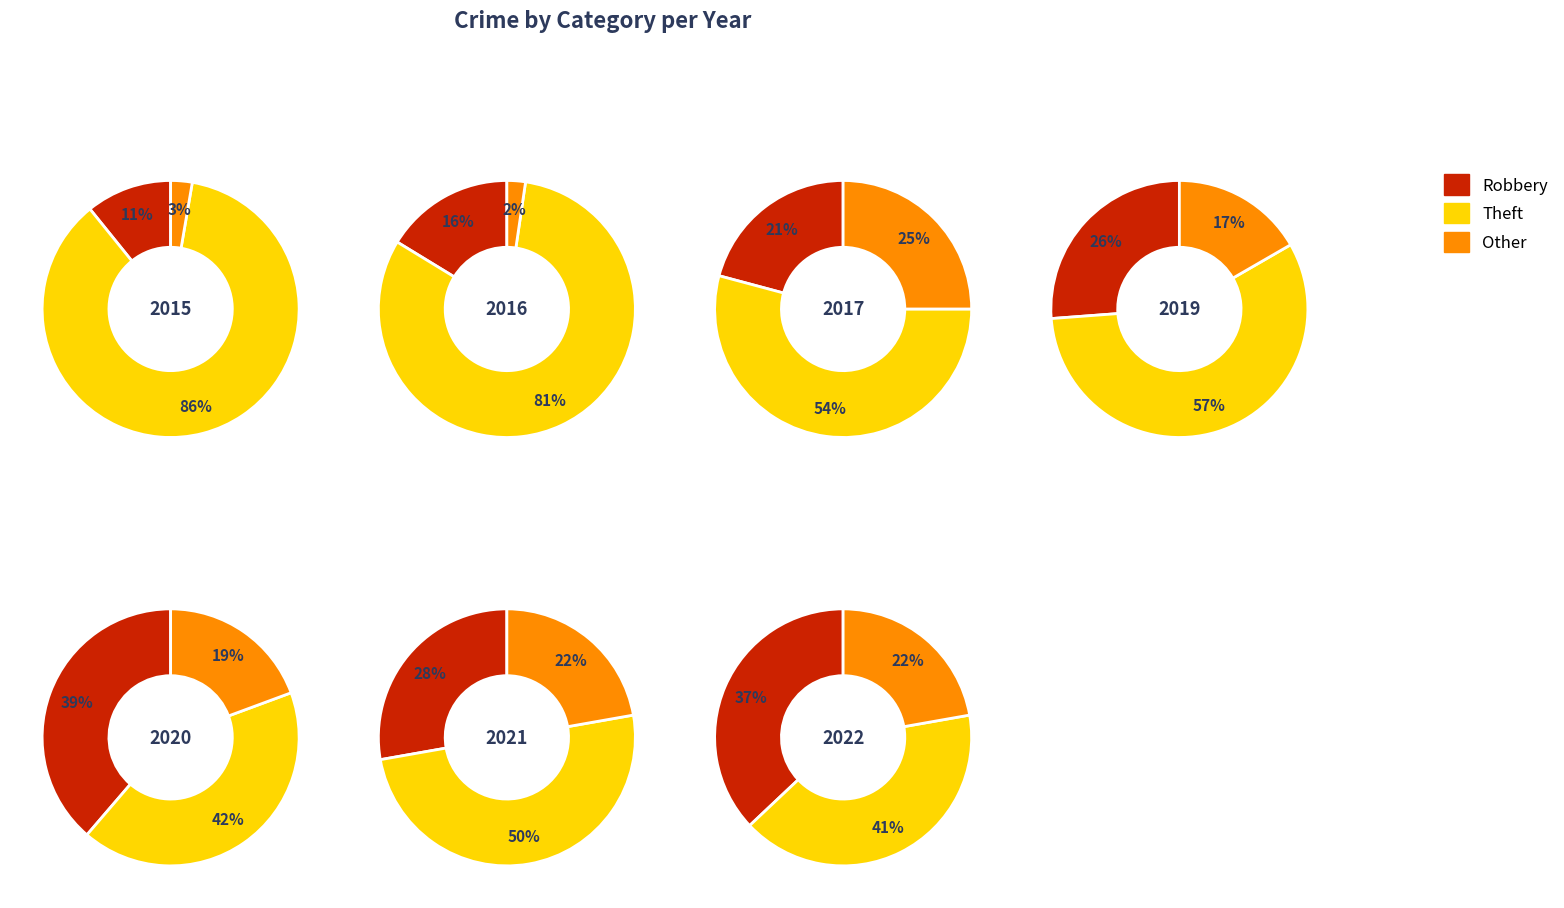

Combined, what portion of the pie is 3 and 7?

21.7%